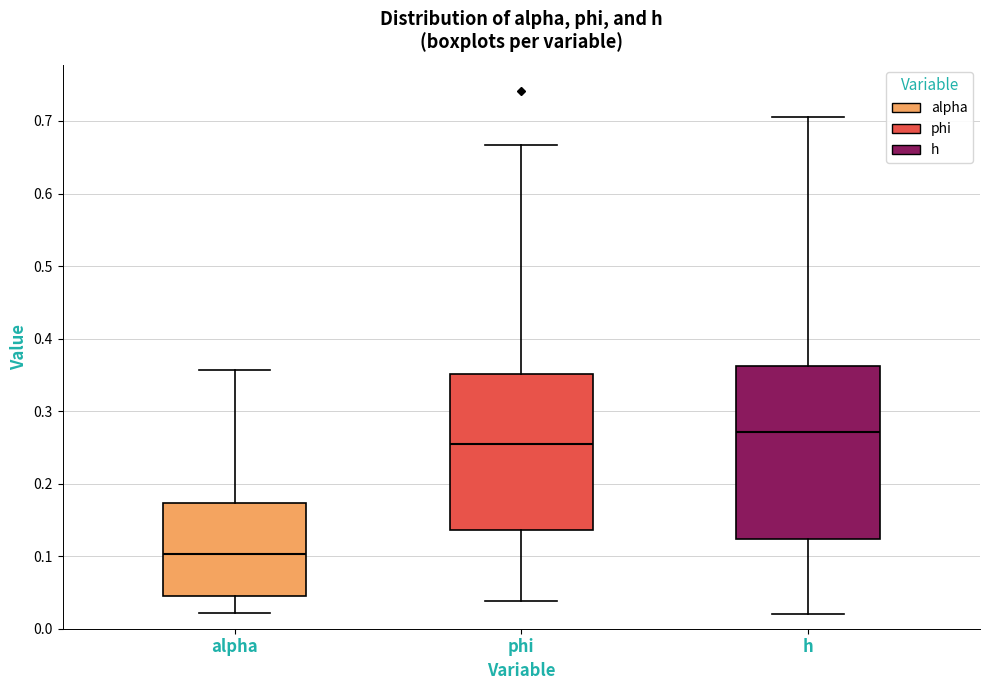

Reading left to right, read every box against the y-axis: the position of its median line, the range the box covers, and the ends of its whiskers. The values are not printed on the chart, so give them approximately, as read against the axis.

alpha: median 0.10, box 0.04 to 0.17, whiskers 0.02 to 0.36
phi: median 0.25, box 0.14 to 0.35, whiskers 0.04 to 0.67
h: median 0.27, box 0.12 to 0.36, whiskers 0.02 to 0.71